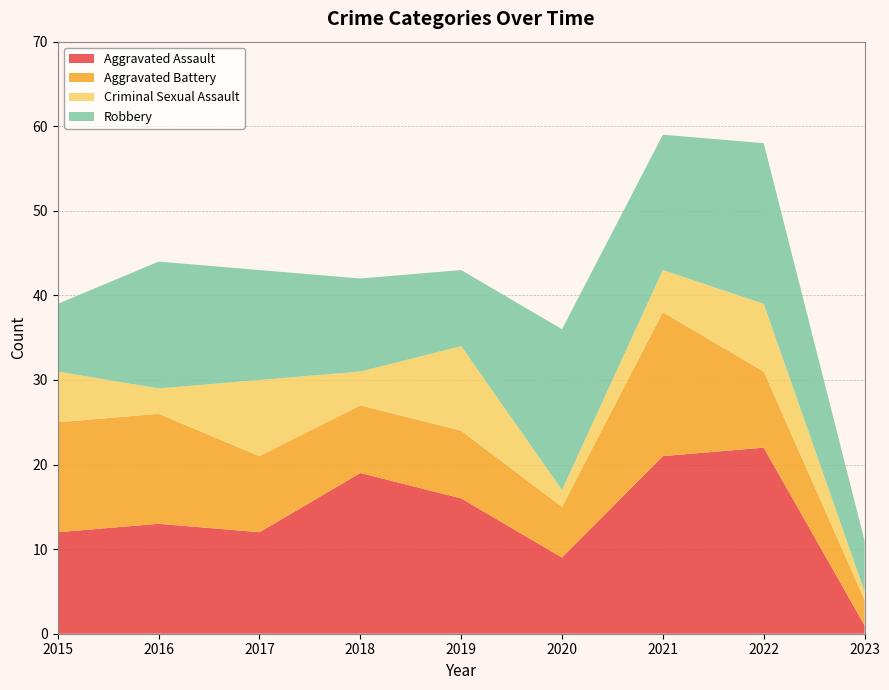

Reading left to right, transcribe all the data shown in this chart.

Aggravated Assault: 2015=12	2016=13	2017=12	2018=19	2019=16	2020=9	2021=21	2022=22	2023=1
Aggravated Battery: 2015=13	2016=13	2017=9	2018=8	2019=8	2020=6	2021=17	2022=9	2023=3
Criminal Sexual Assault: 2015=6	2016=3	2017=9	2018=4	2019=10	2020=2	2021=5	2022=8	2023=1
Robbery: 2015=8	2016=15	2017=13	2018=11	2019=9	2020=19	2021=16	2022=19	2023=6